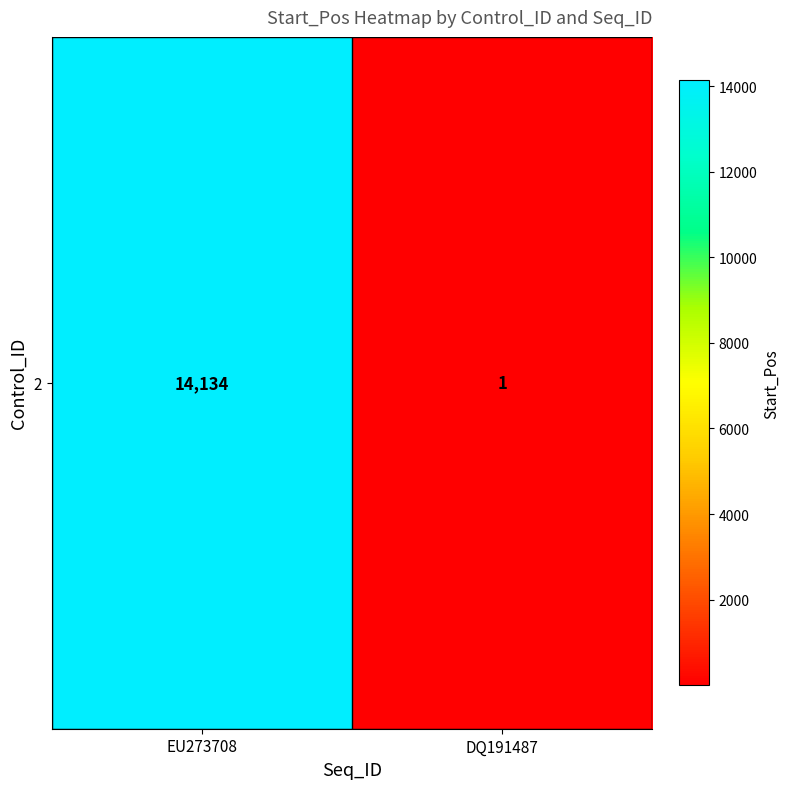

Reading left to right, what are all the values shown in this chart?

14134	1